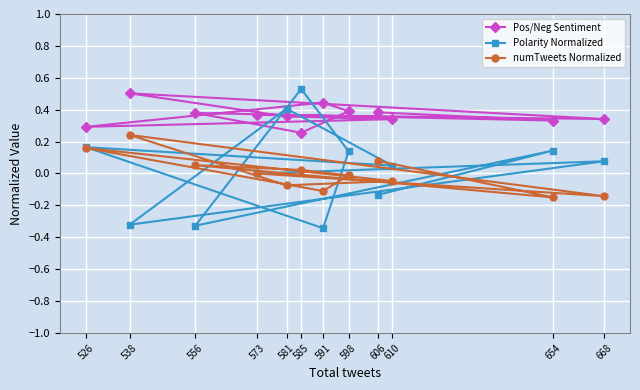

What is the label of the 3rd point from the left?

556